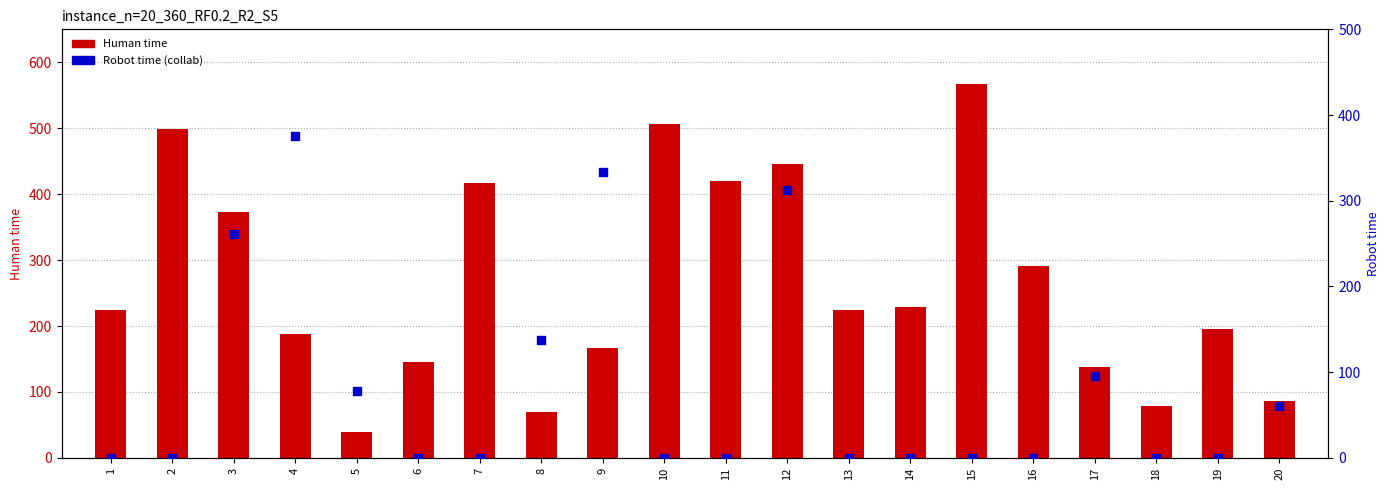

Which series has the largest total across all categories?

Human time